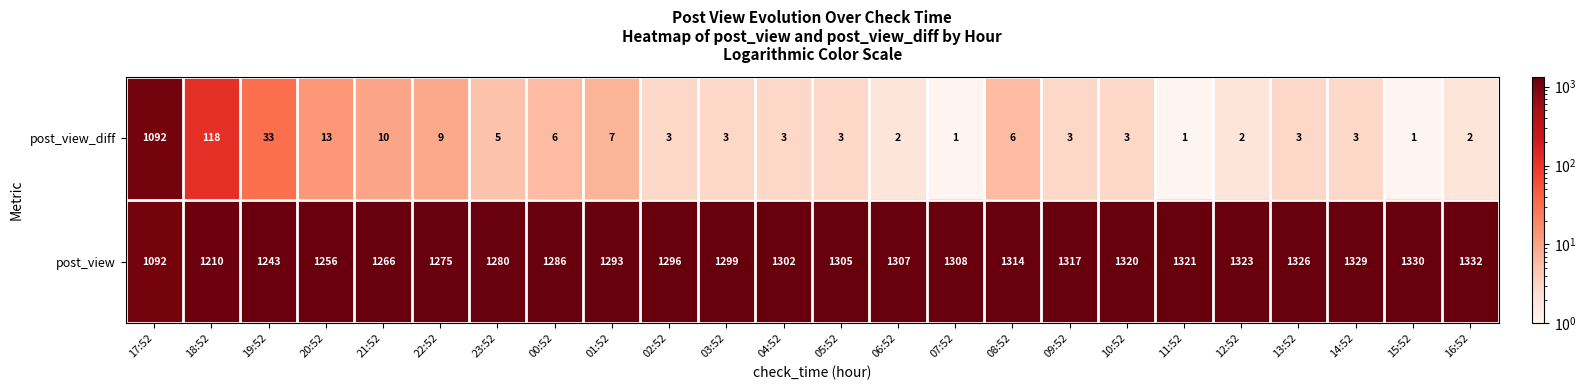

Which series has the largest total across all categories?

post_view